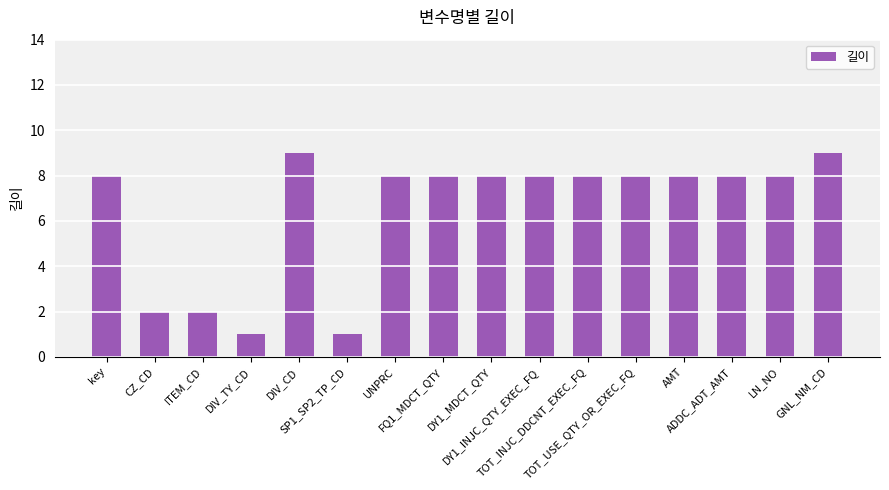

What is the value of the 10th bar from the left?

8